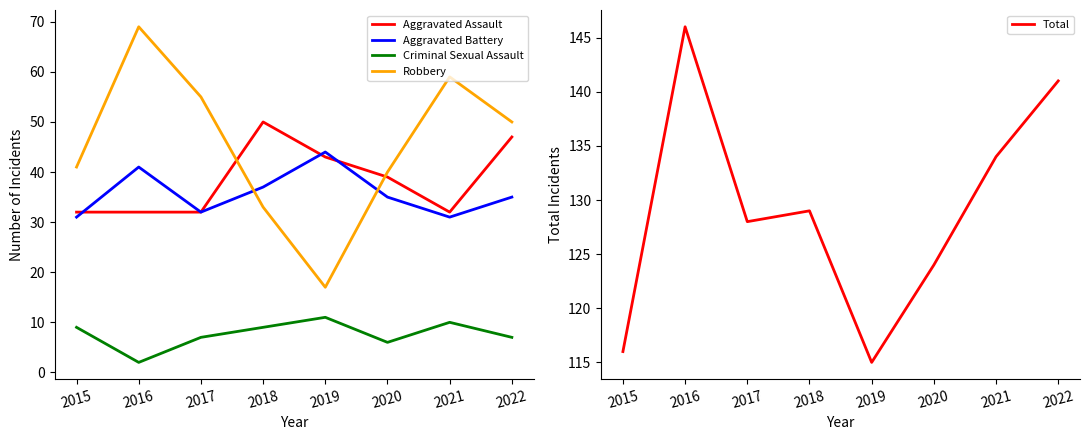

List the labels in order of Criminal Sexual Assault value, largest first.

2019, 2021, 2015, 2018, 2017, 2022, 2020, 2016